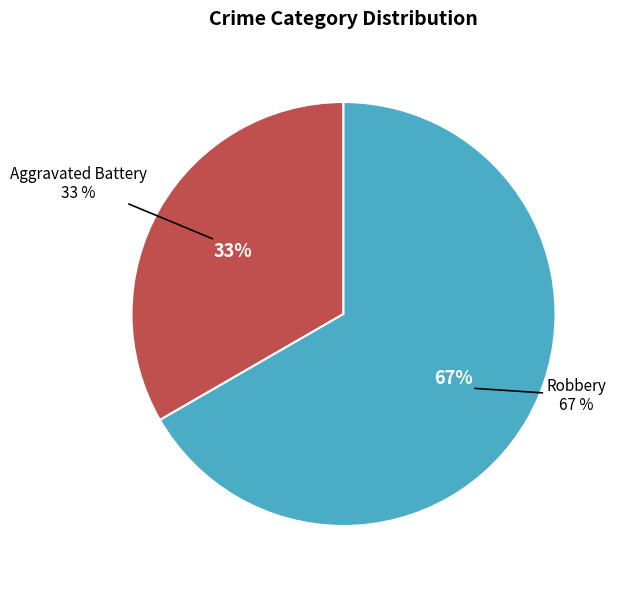

The Robbery slice represents 67% of the pie. True or false?

True